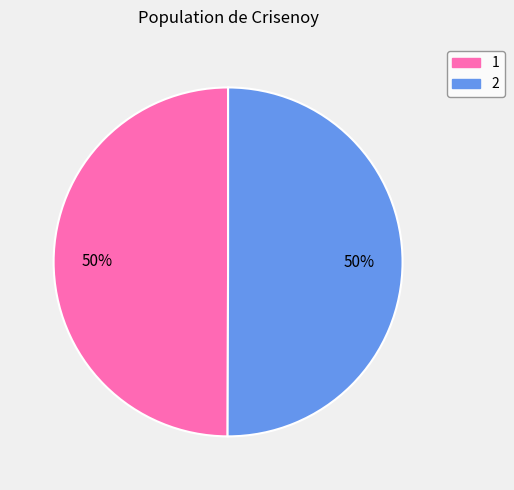

To the nearest percent, what is the combined percentage of 2 and 1?

100%